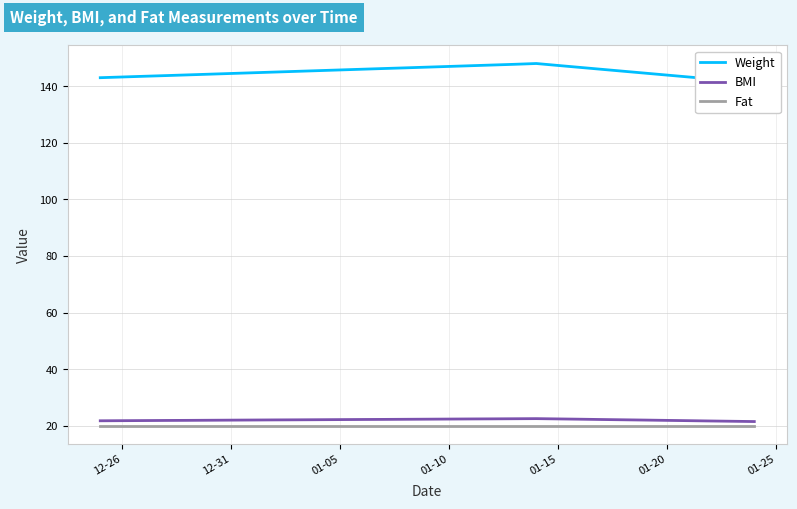

How many values in the BMI series exceed 22?

19